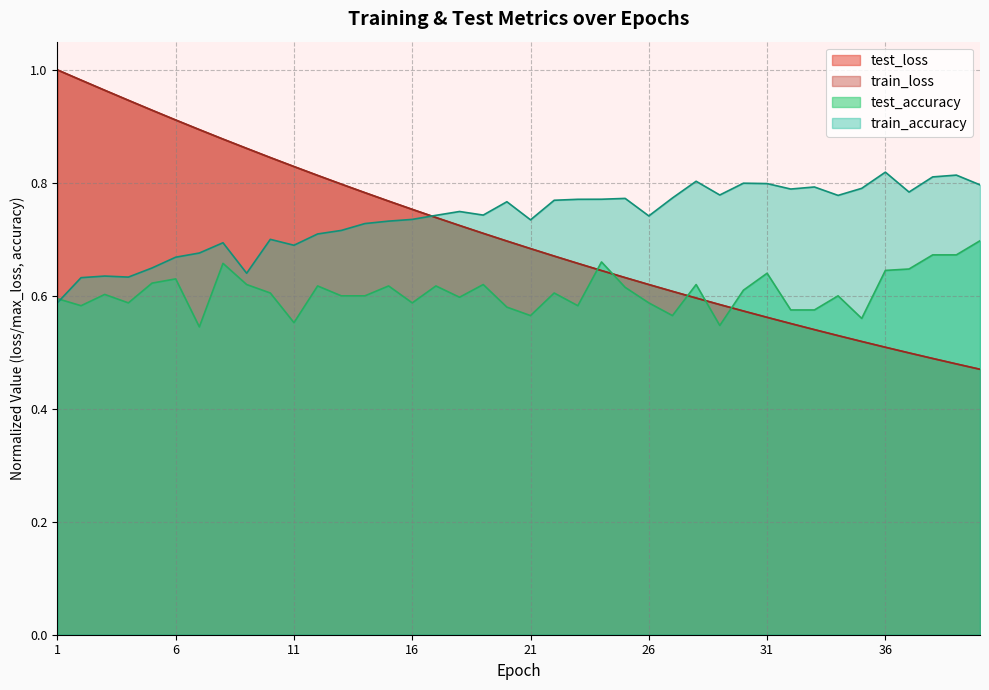

At how many categories does at least one series exceed 0?

40